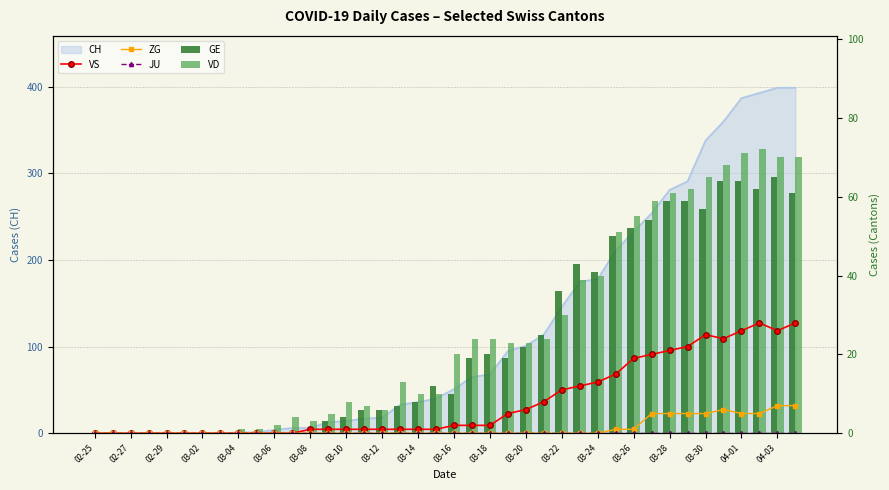

What is the sum of all VS values?

323